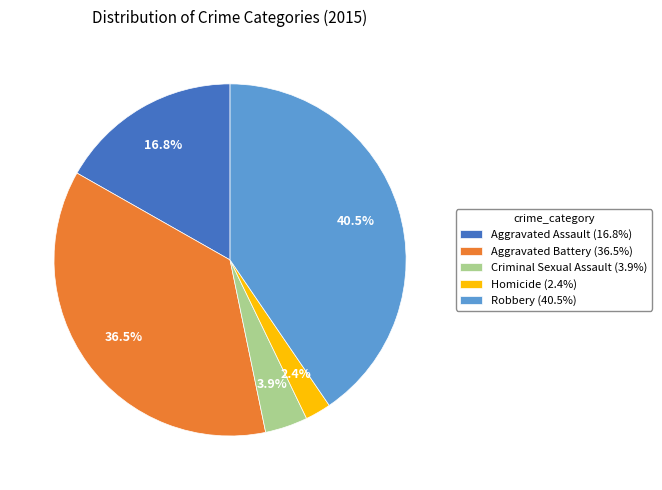

Is the sum of Robbery (40.5%) and Criminal Sexual Assault (3.9%) greater than half?

No